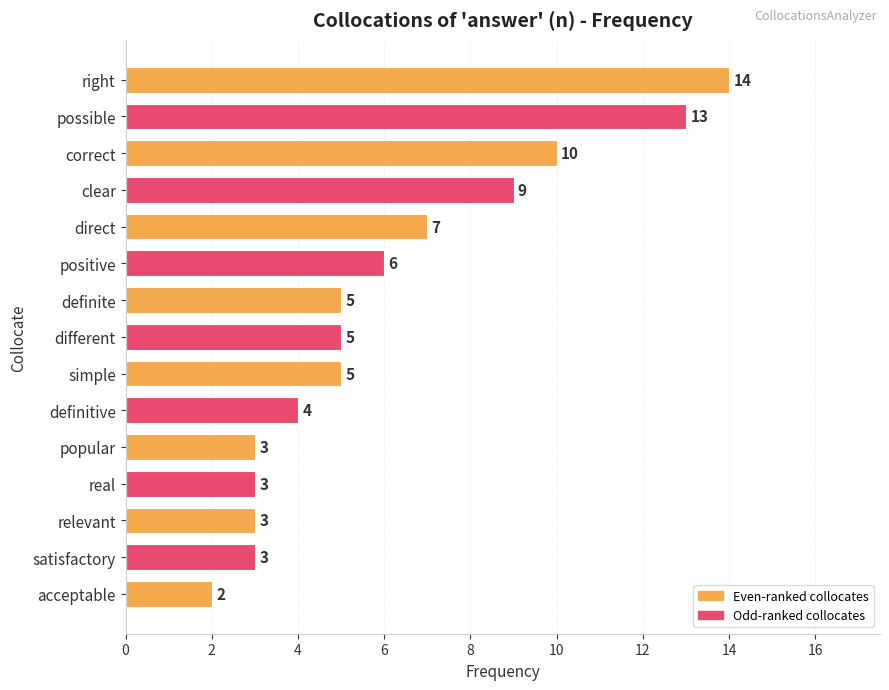

Does the chart contain stacked bars?

No